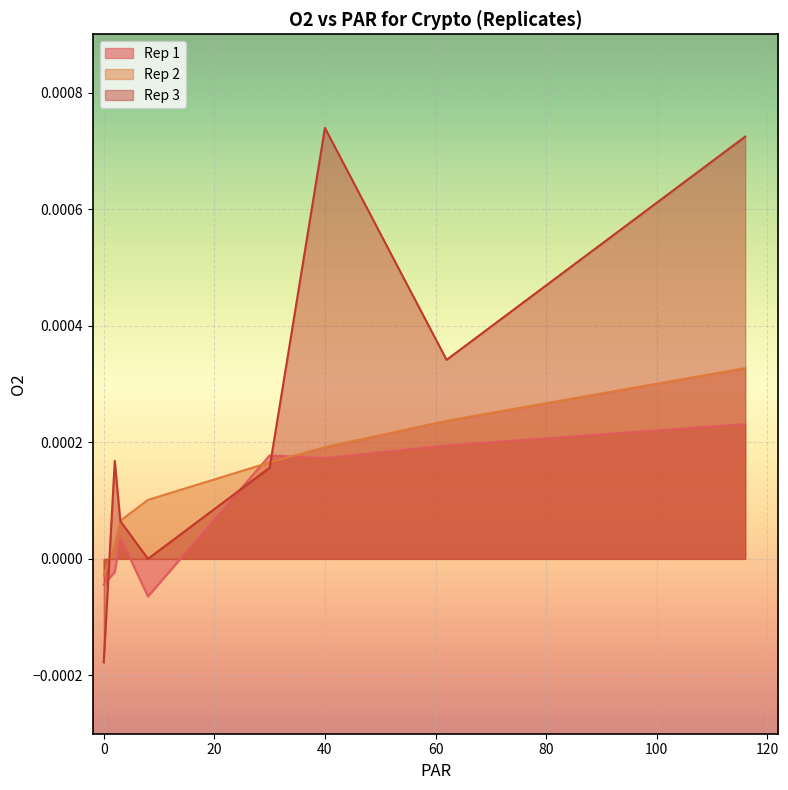

How many values in the Rep 3 series are below 0?

1